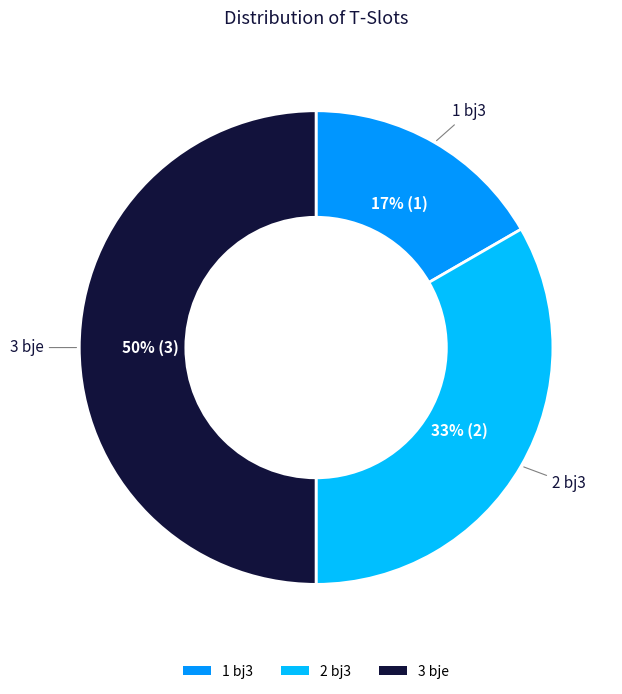

The 2 bj3 slice represents 39% of the pie. True or false?

False